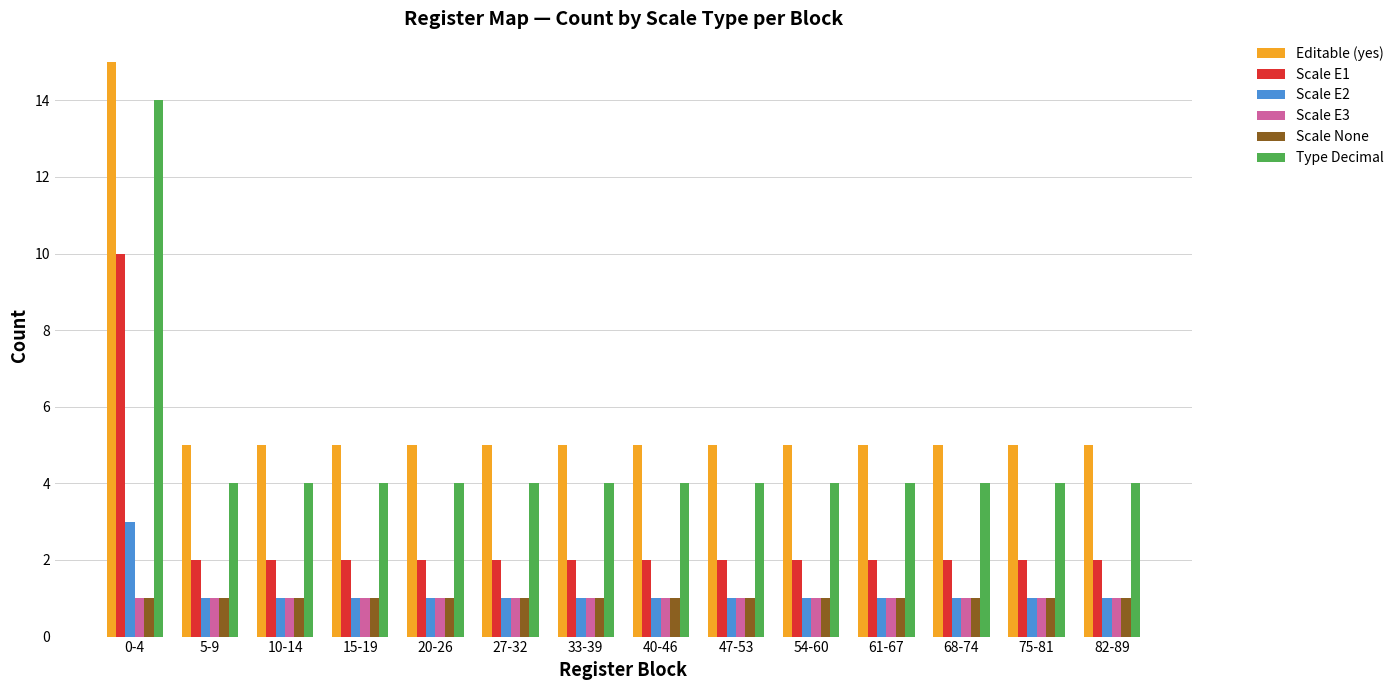

Which series has the largest total across all categories?

Editable (yes)